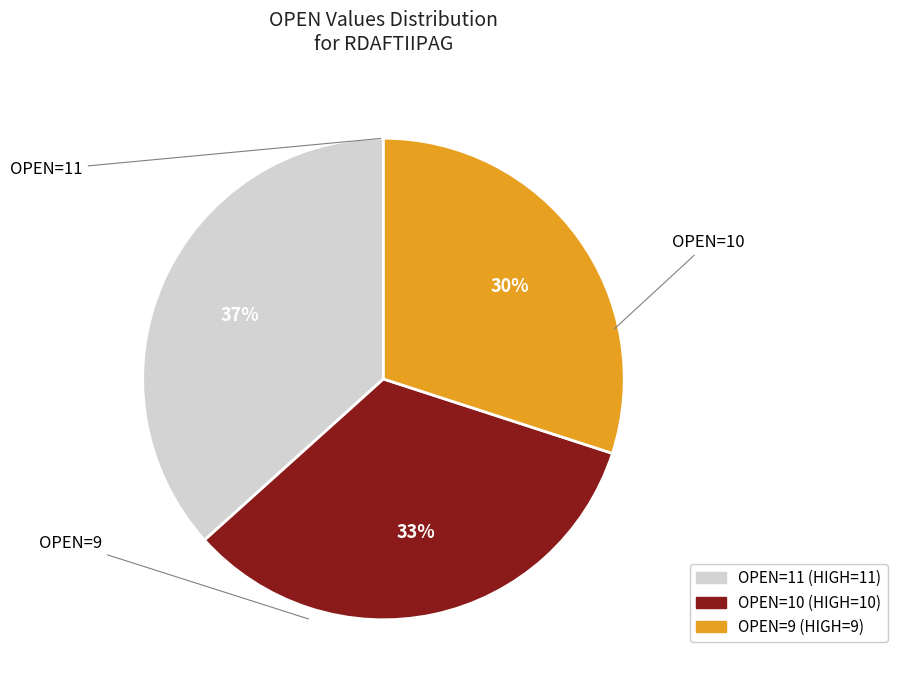

The OPEN=9 (HIGH=9) slice represents 36% of the pie. True or false?

False